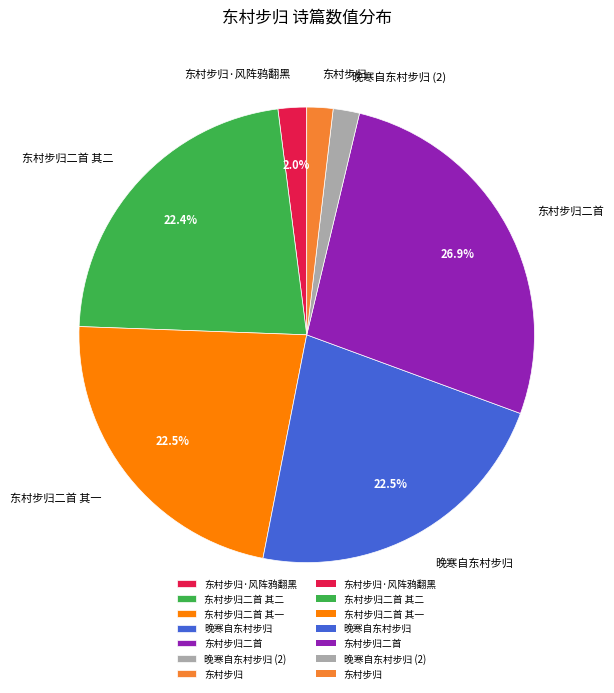

Do 东村步归·风阵鸦翻黑 and 东村步归 together represent more than half of the pie?

No